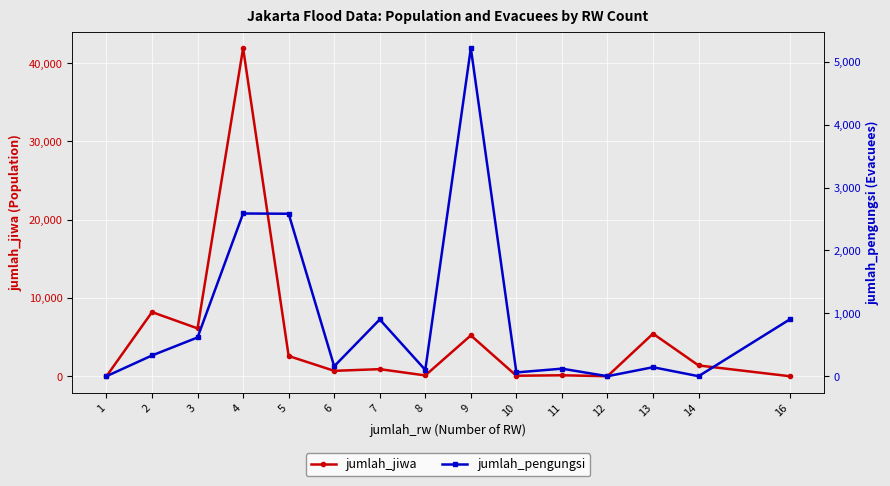

Reading left to right, transcribe all the data shown in this chart.

jumlah_jiwa: 1=0	2=8194	3=6111	4=41924	5=2583	6=687	7=902	8=100	9=5216	10=60	11=120	12=0	13=5435	14=1376	16=0
jumlah_pengungsi: 1=0	2=330	3=616	4=2587	5=2583	6=158	7=902	8=100	9=5216	10=60	11=120	12=0	13=143	14=0	16=902